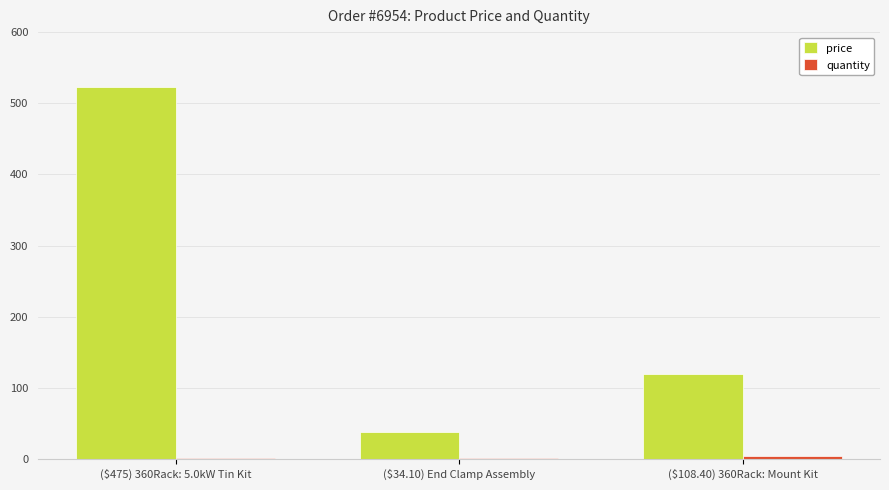

How many values in the price series exceed 119?

2